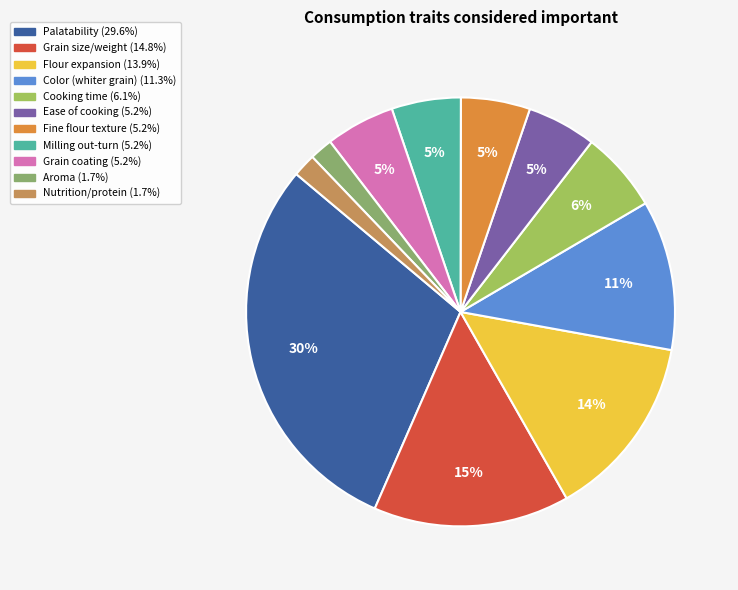

Which slice is the largest?

Palatability (sweet and smooth taste)